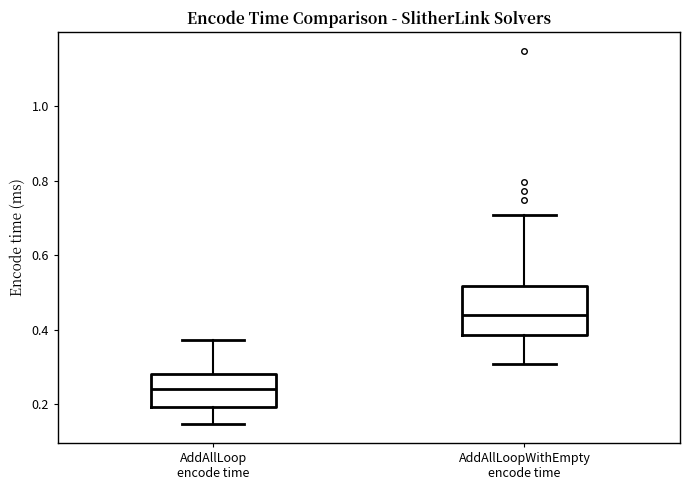

Which box has the highest median line?

AddAllLoopWithEmpty encode time